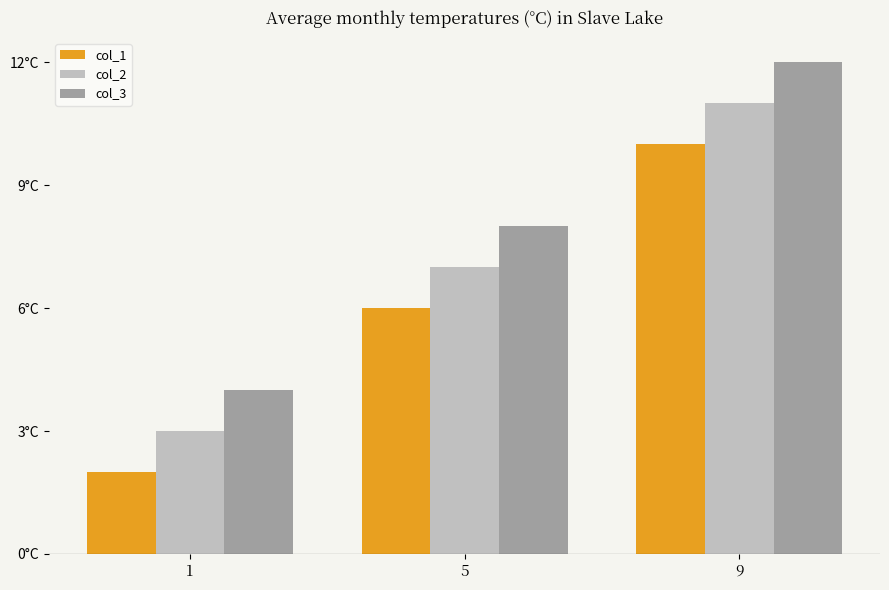

What is the difference between the highest and lowest values at 5?

2